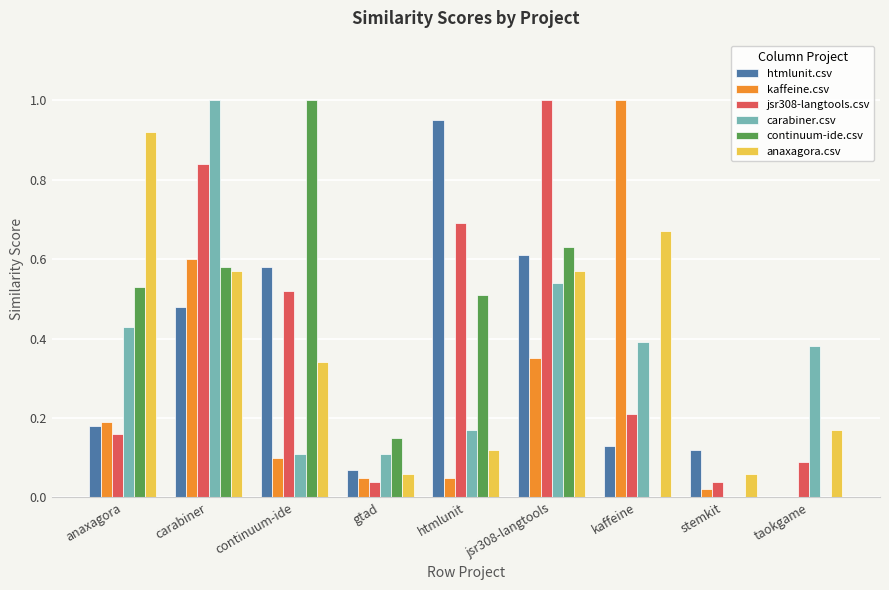

The value of jsr308-langtools.csv at taokgame is 0.0. True or false?

False